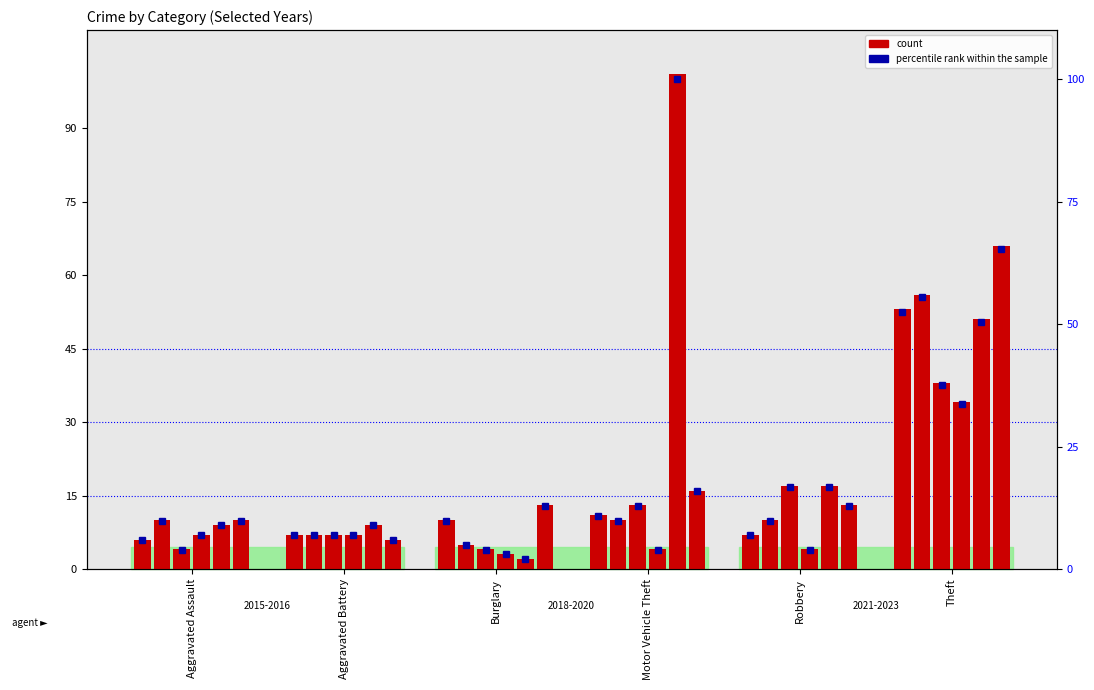

Which category has the lowest value in the 2015 series?

Aggravated Assault